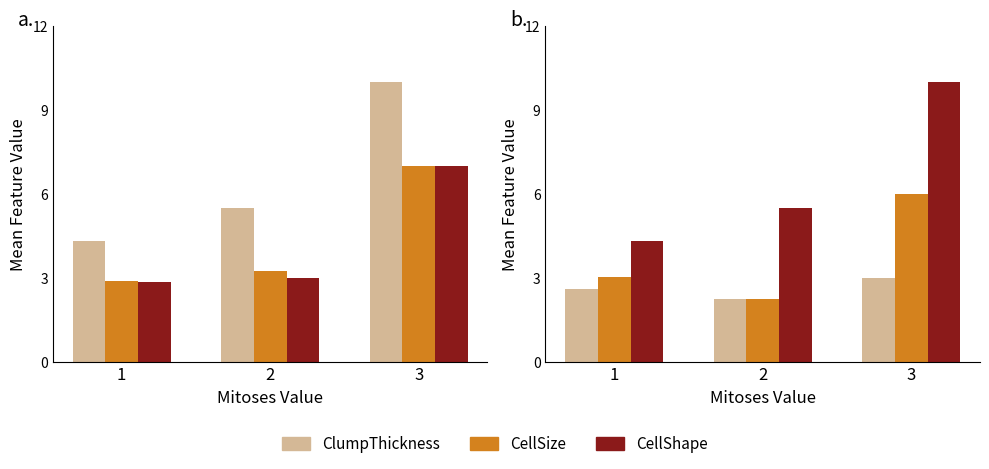

Which category has the lowest value in the MarginalAdhesion series?

2